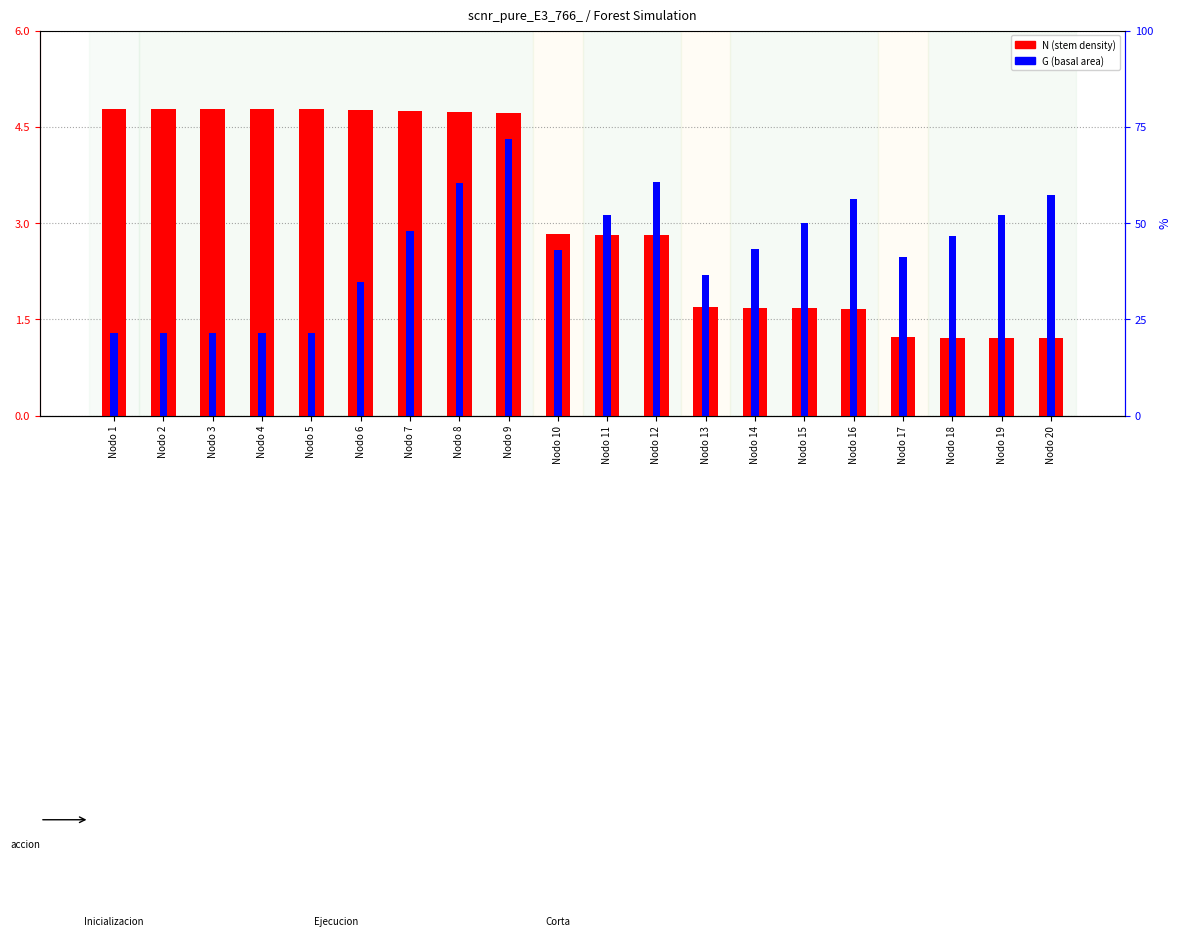

What is the value of the N (stem density) bar at the 6th from the left?

4.8